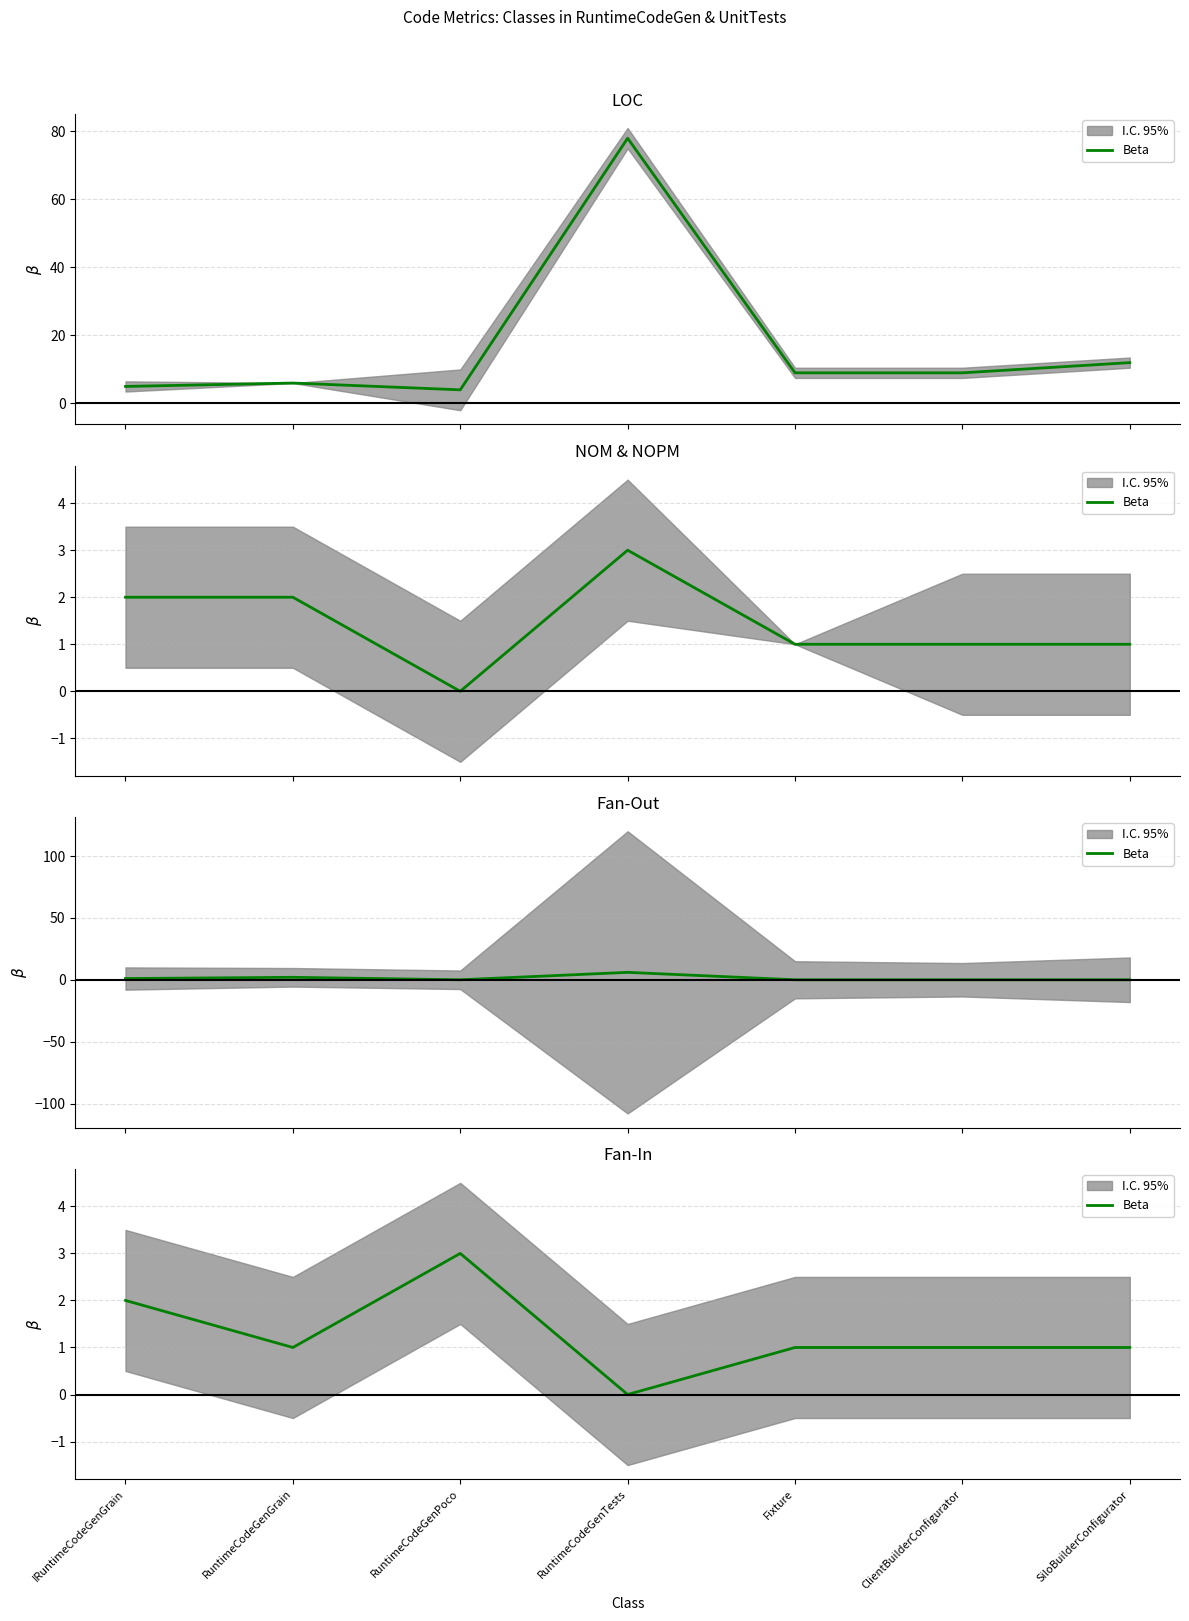

How many points are higher than both their immediate neighbors (excluding endpoints)?

1